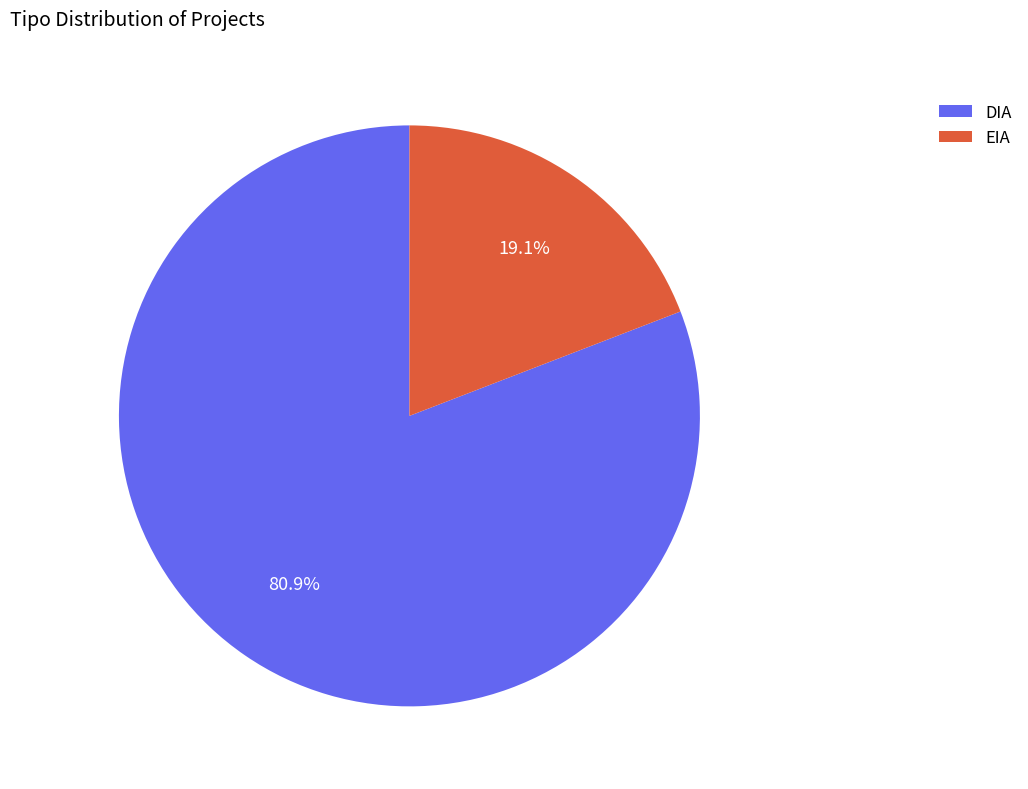

Which has a higher value, DIA or EIA?

DIA